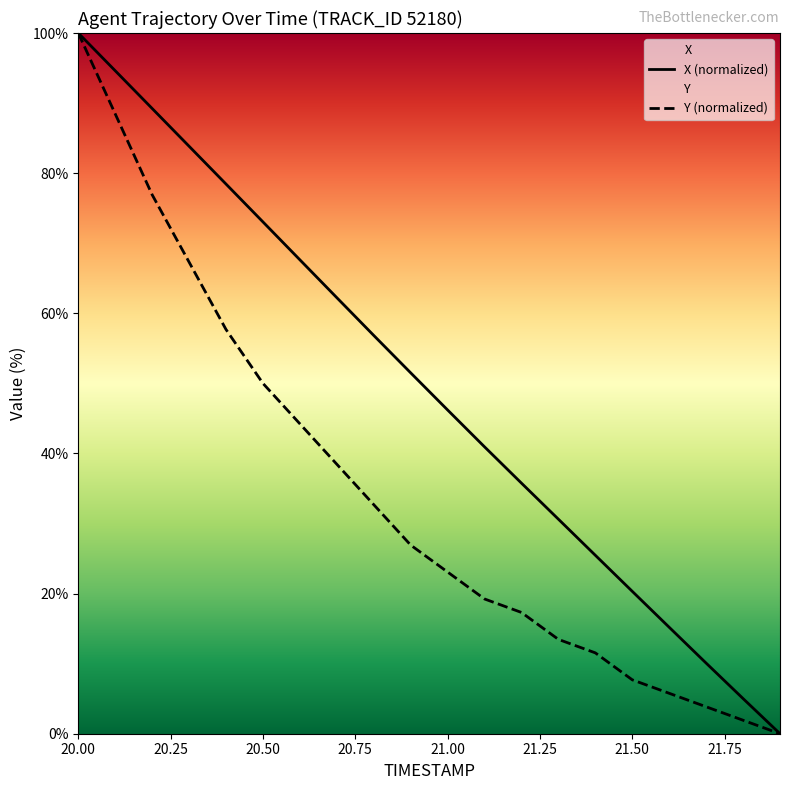

True or false: X (normalized) has more than 2 points higher than both neighbors.

False